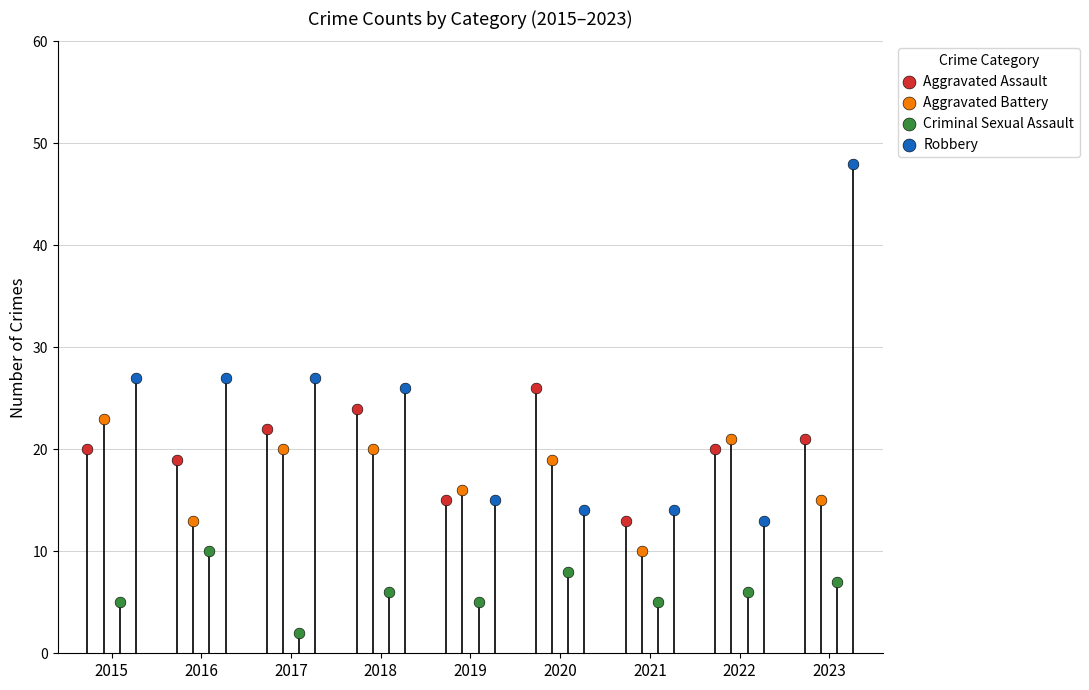

Which series contains the highest Y value?

Robbery